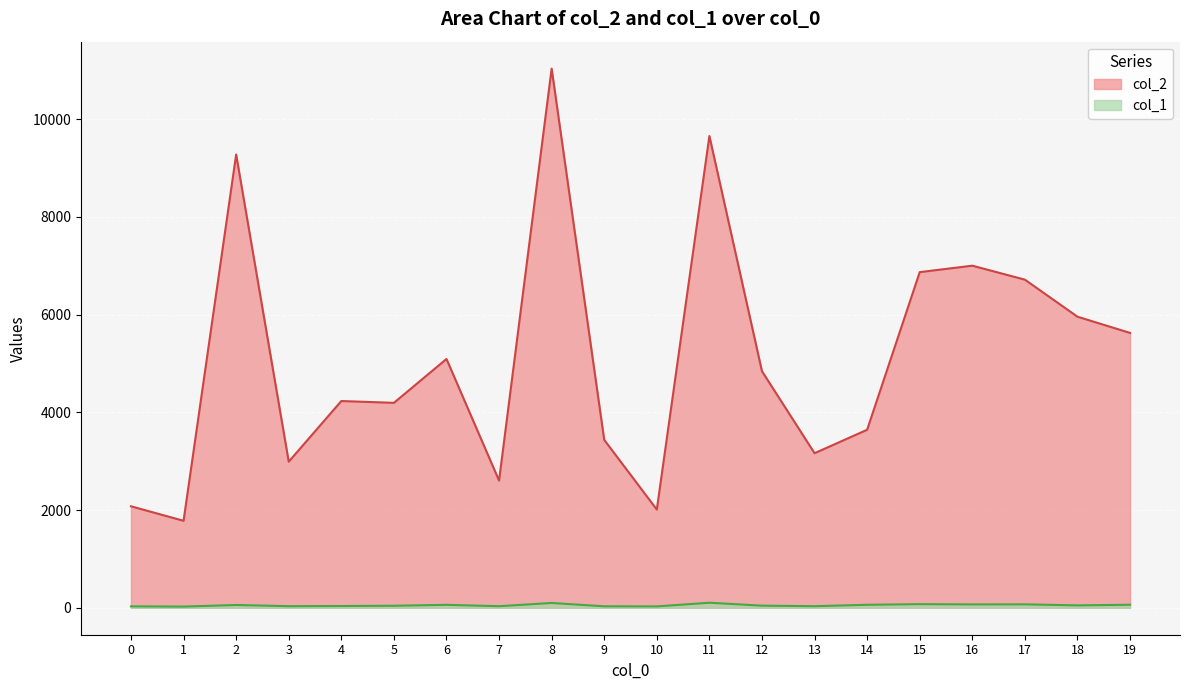

Reading right to left, extract all data points from this chart.

col_2: 5625	5957	6715	7001	6869	3643	3163	4841	9655	2010	3436	11034	2603	5092	4194	4231	2990	9276	1780	2077
col_1: 62	49	70	69	74	61	32	43	103	28	30	98	32	60	41	36	32	57	24	29